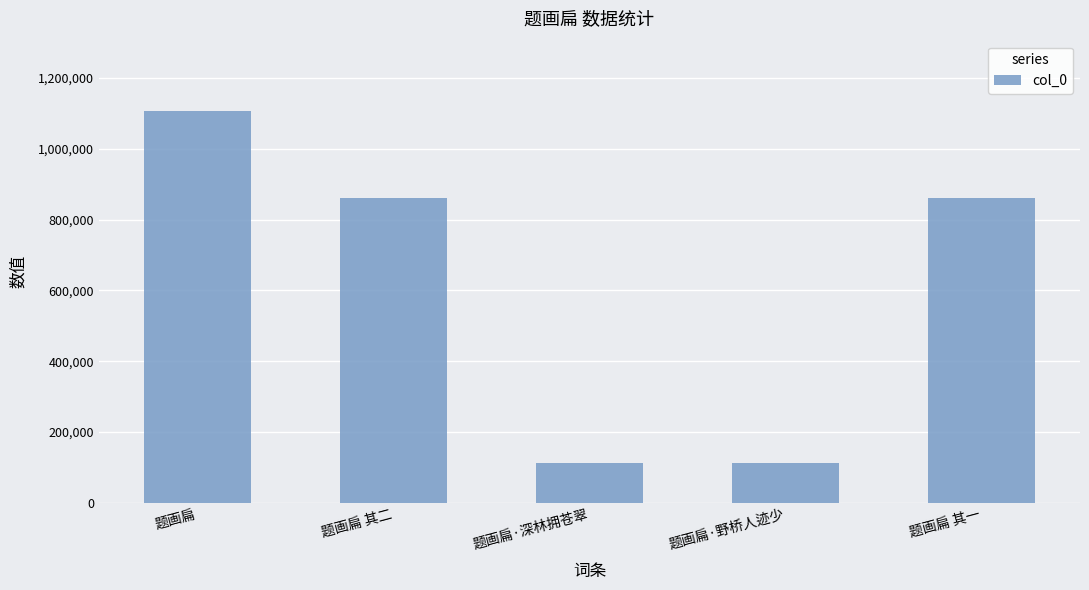

What is the greatest value displayed?

1106381